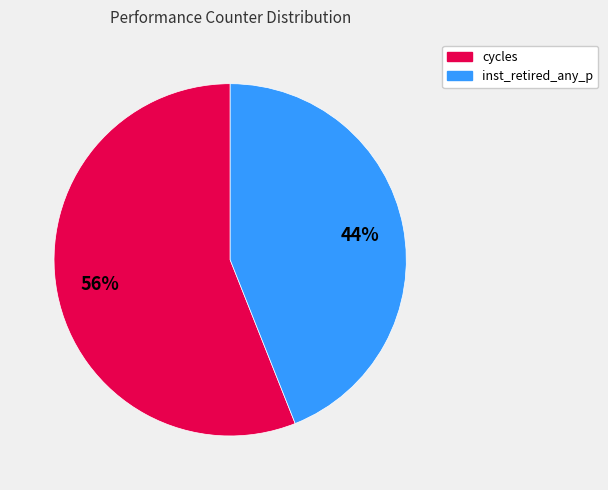

Is there a majority slice in this chart?

Yes